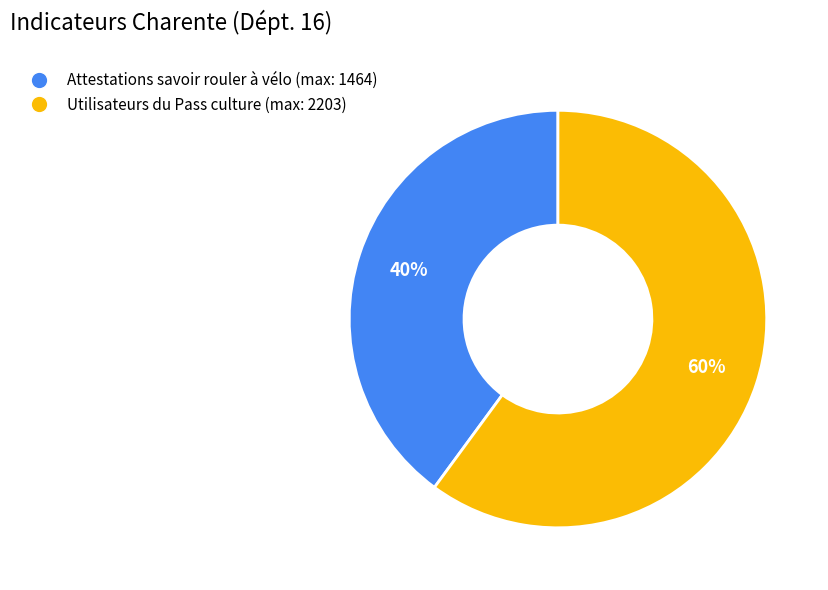

Which has a higher value, Utilisateurs du Pass culture (max: 2203) or Attestations savoir rouler à vélo (max: 1464)?

Utilisateurs du Pass culture (max: 2203)